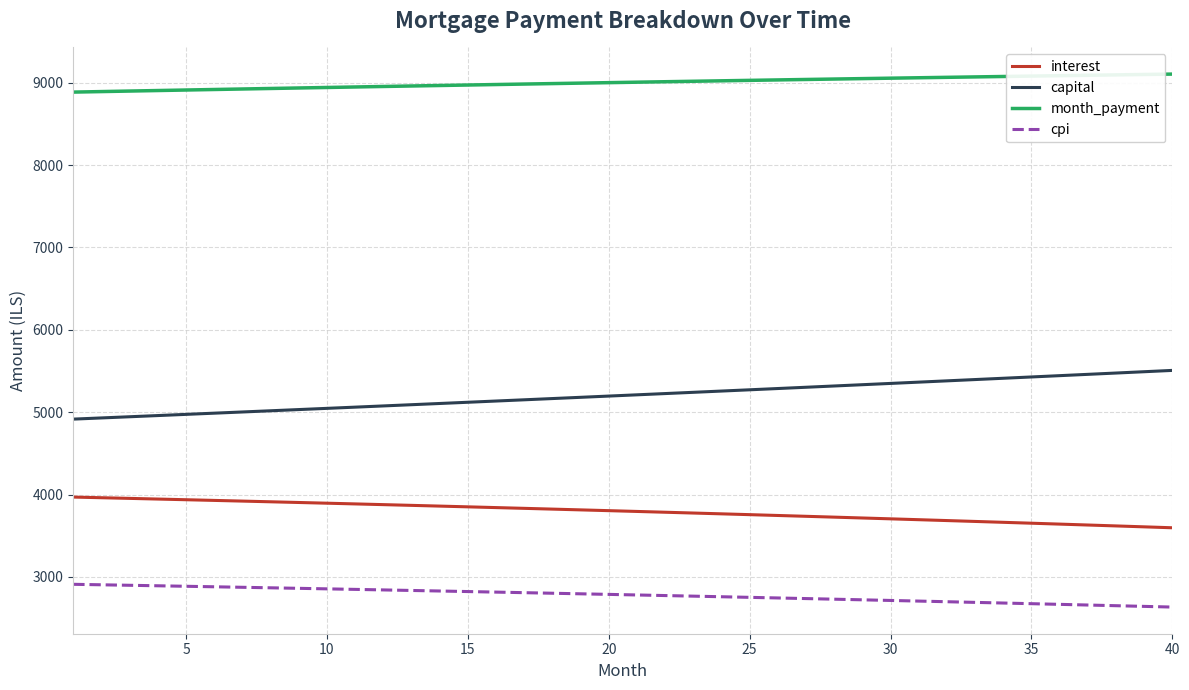

Which series has the largest total across all categories?

month_payment